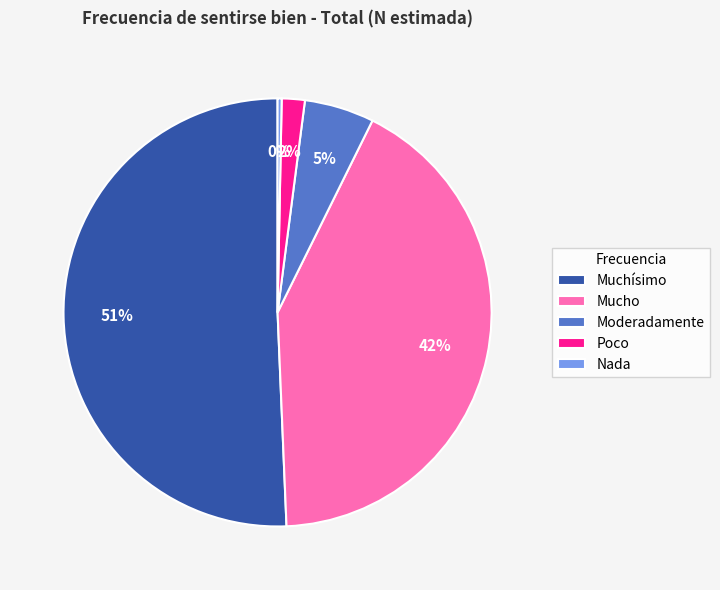

The Mucho slice represents 42% of the pie. True or false?

True